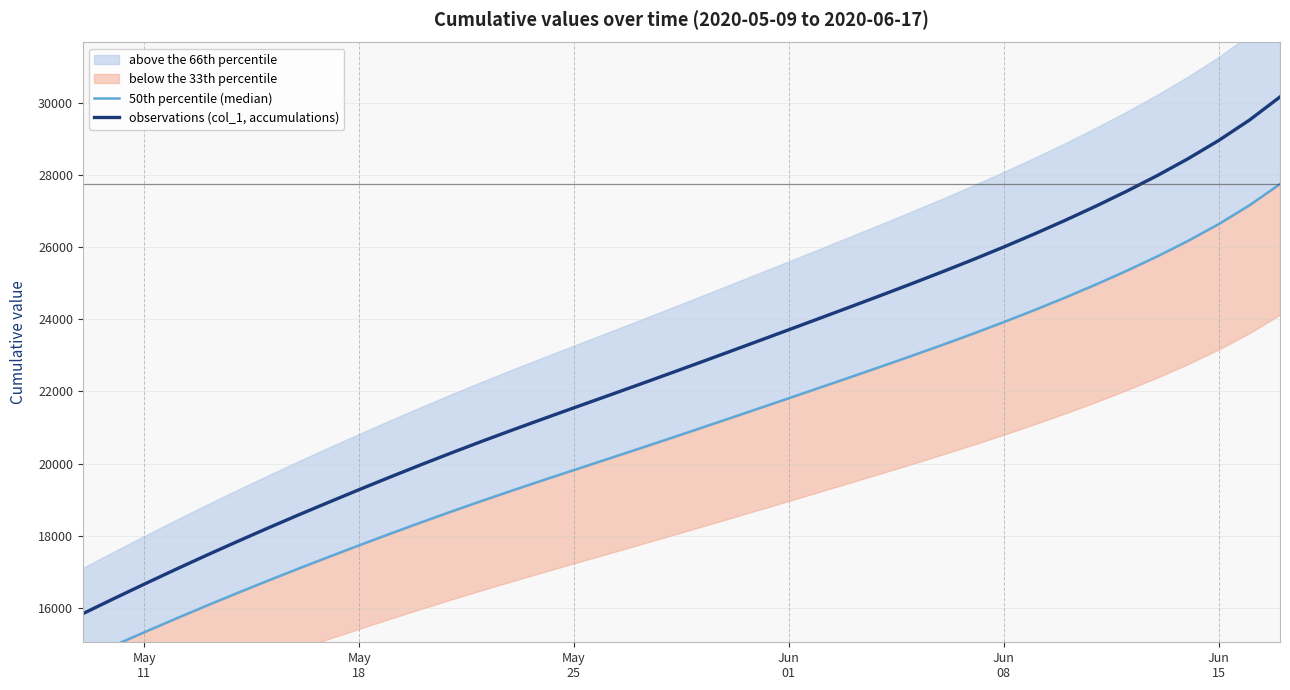

Which series has the widest spread of values?

observations (col_1, accumulations)